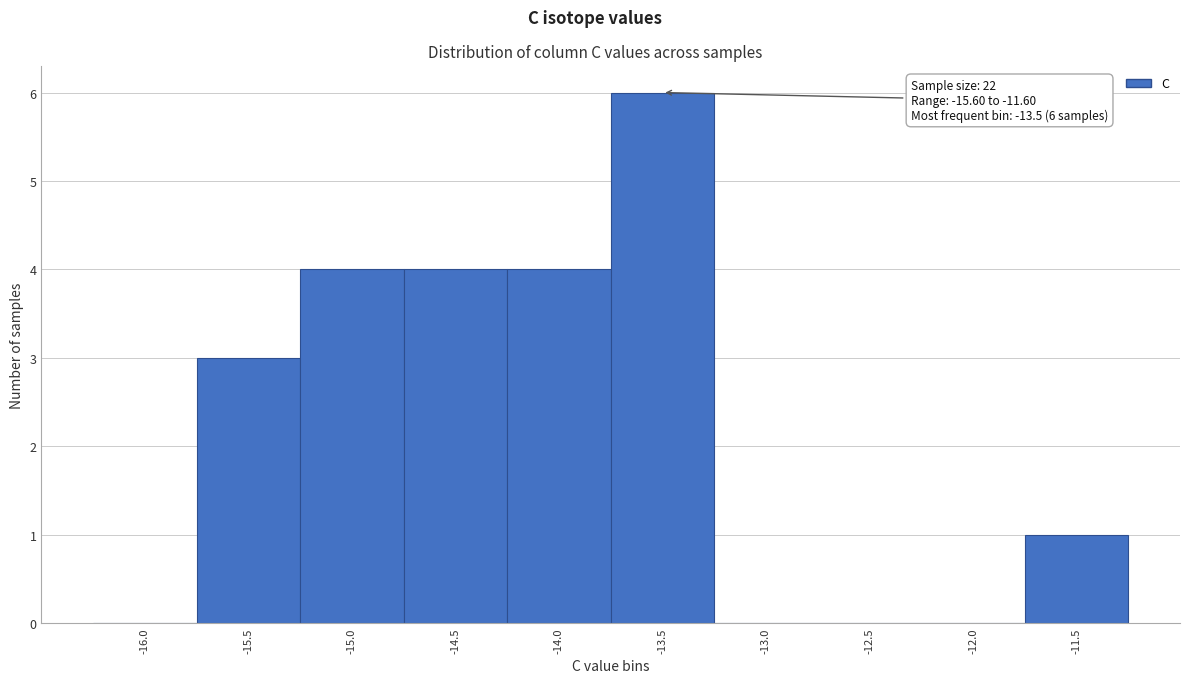

Over which range of the x-axis is the bar tallest?

-13.75 to -13.25